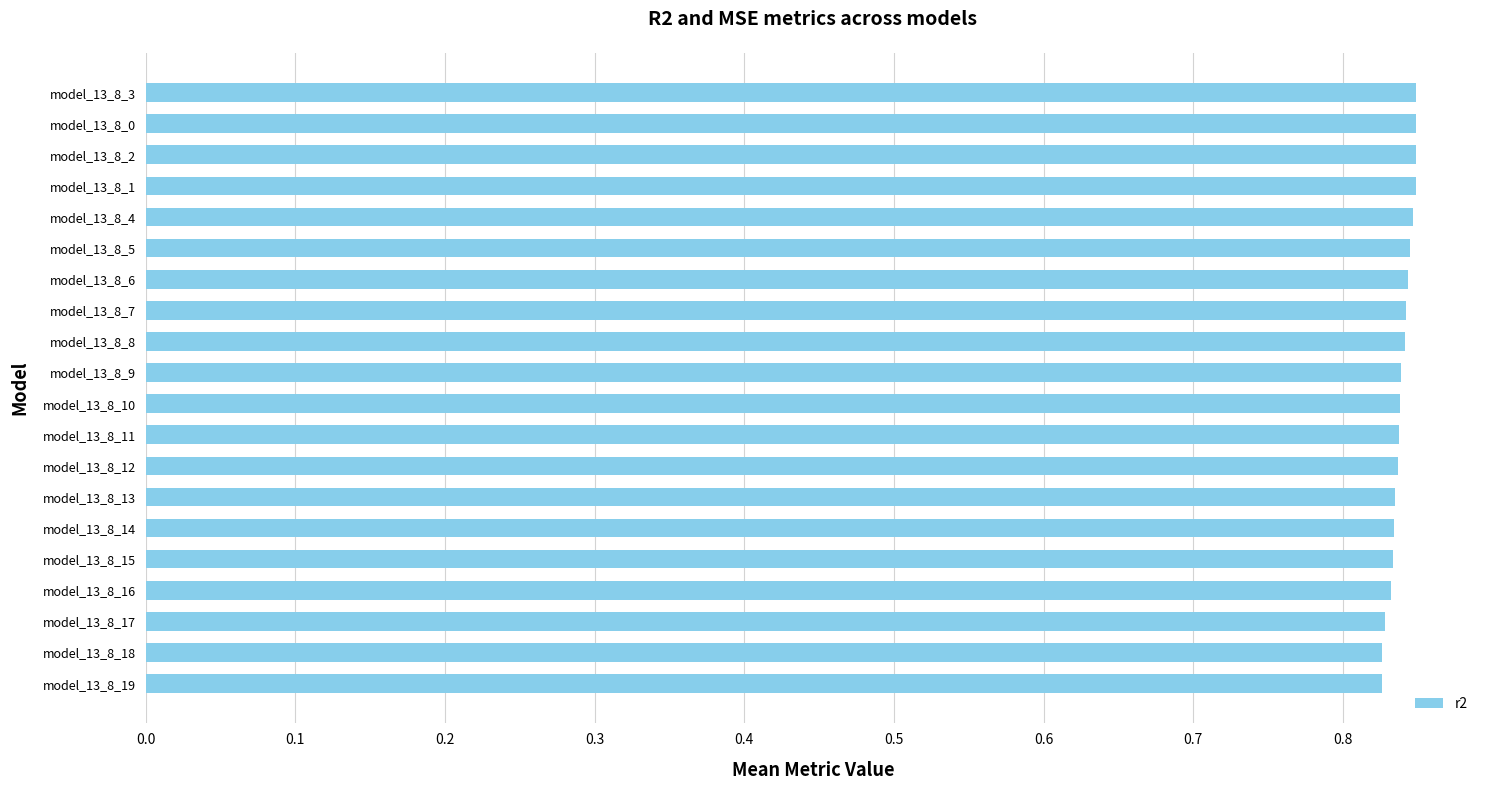

The value at model_13_8_6 is 1.5. True or false?

False